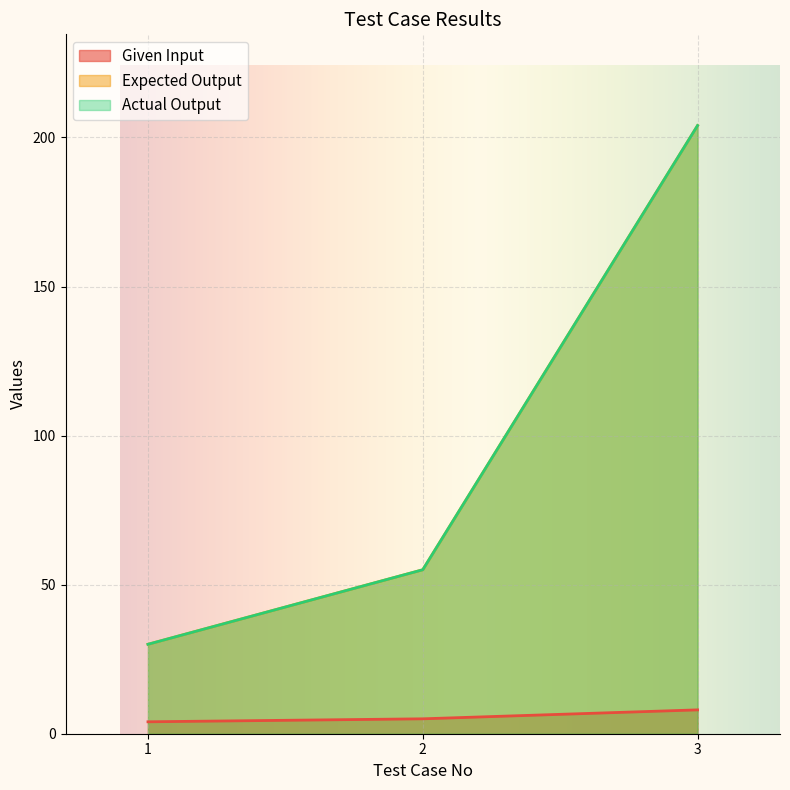

Count the Expected Output values in the range 30 to 204.

3